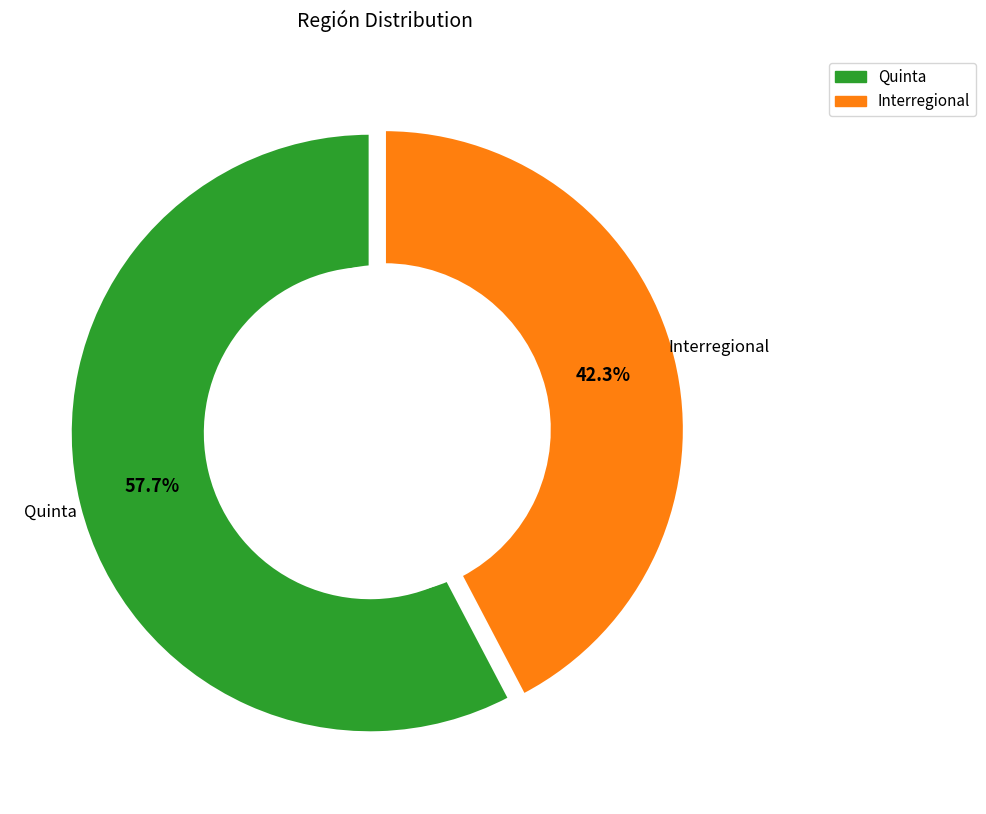

How many segments does this pie chart have?

2